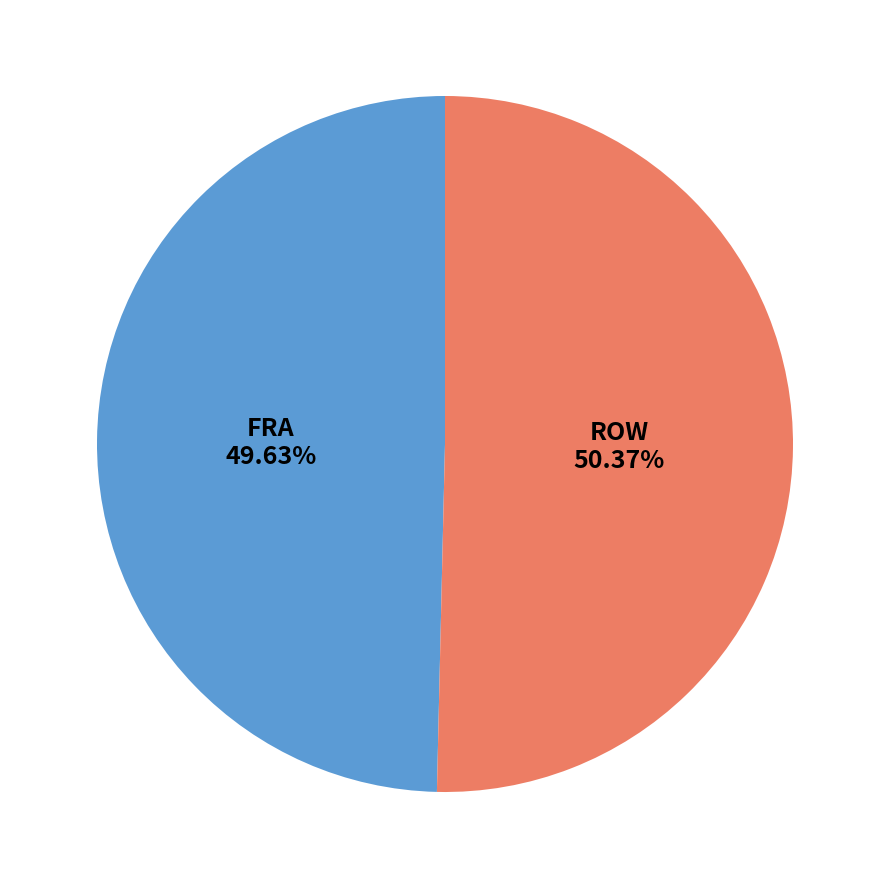

Is there a majority slice in this chart?

Yes